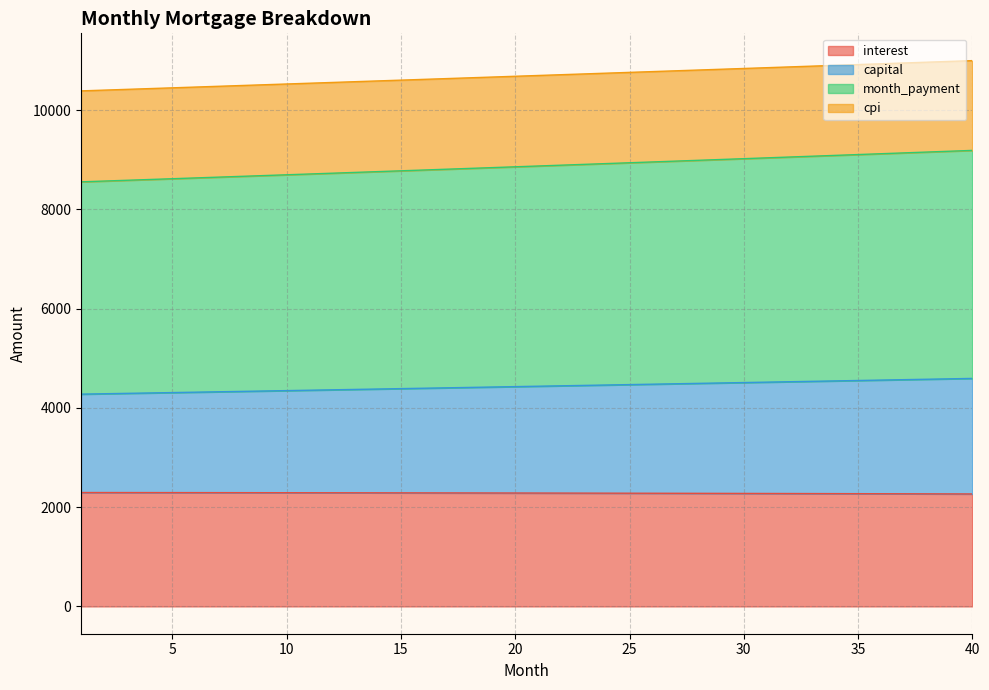

What is the difference between the highest and lowest values at 34?

8631.7